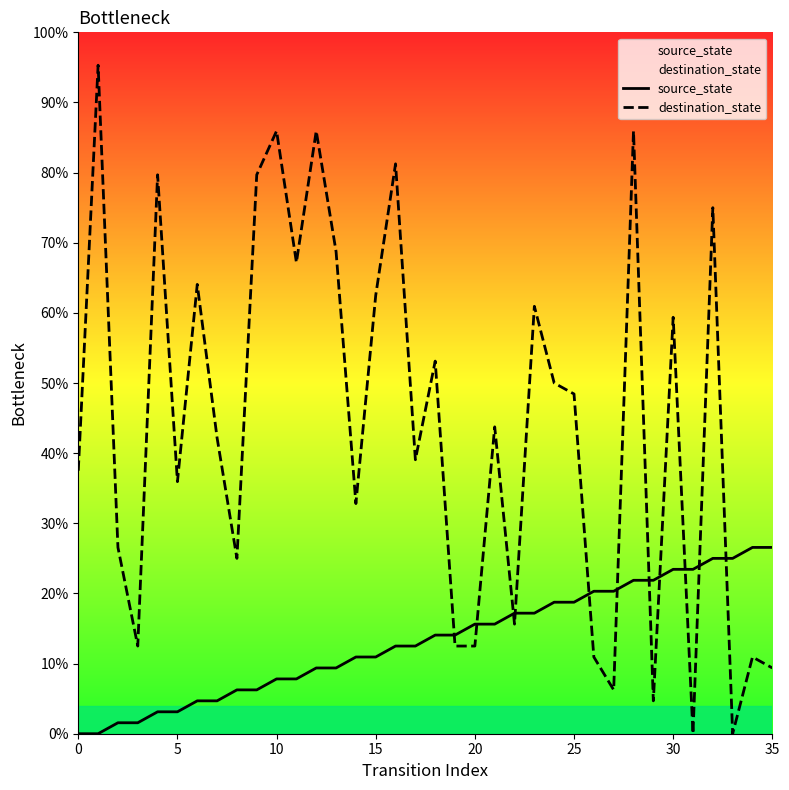

In destination_state, how many points are lower than both neighbors (excluding endpoints)?

11